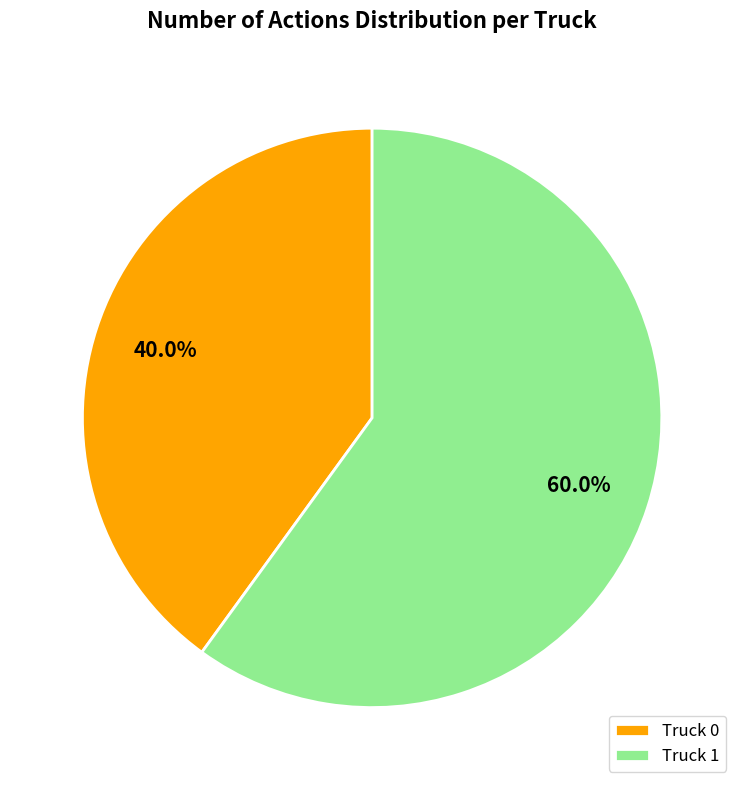

Count the number of slices in the pie.

2